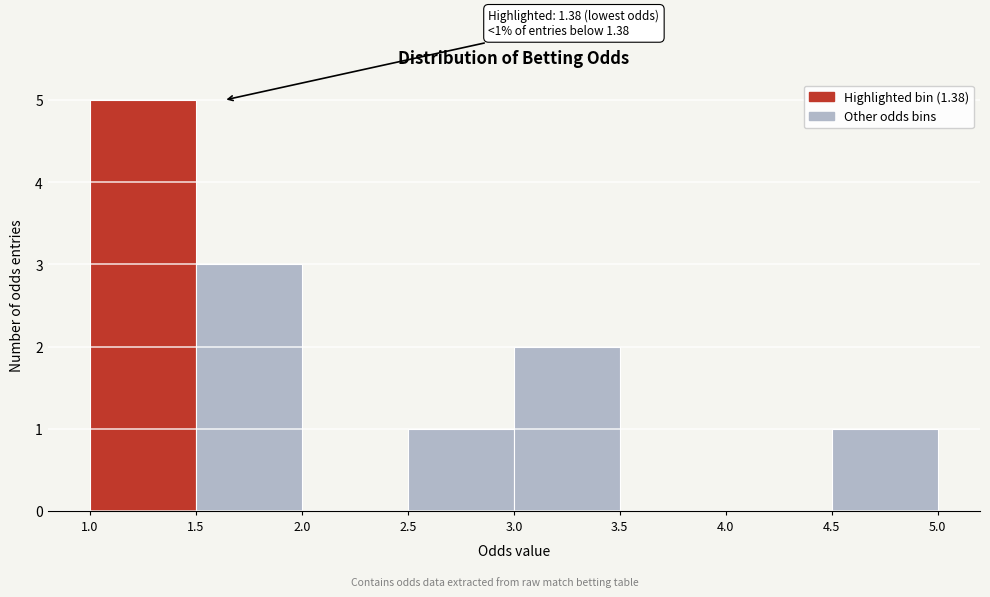

Over which range of the x-axis is the bar tallest?

1.0 to 1.5